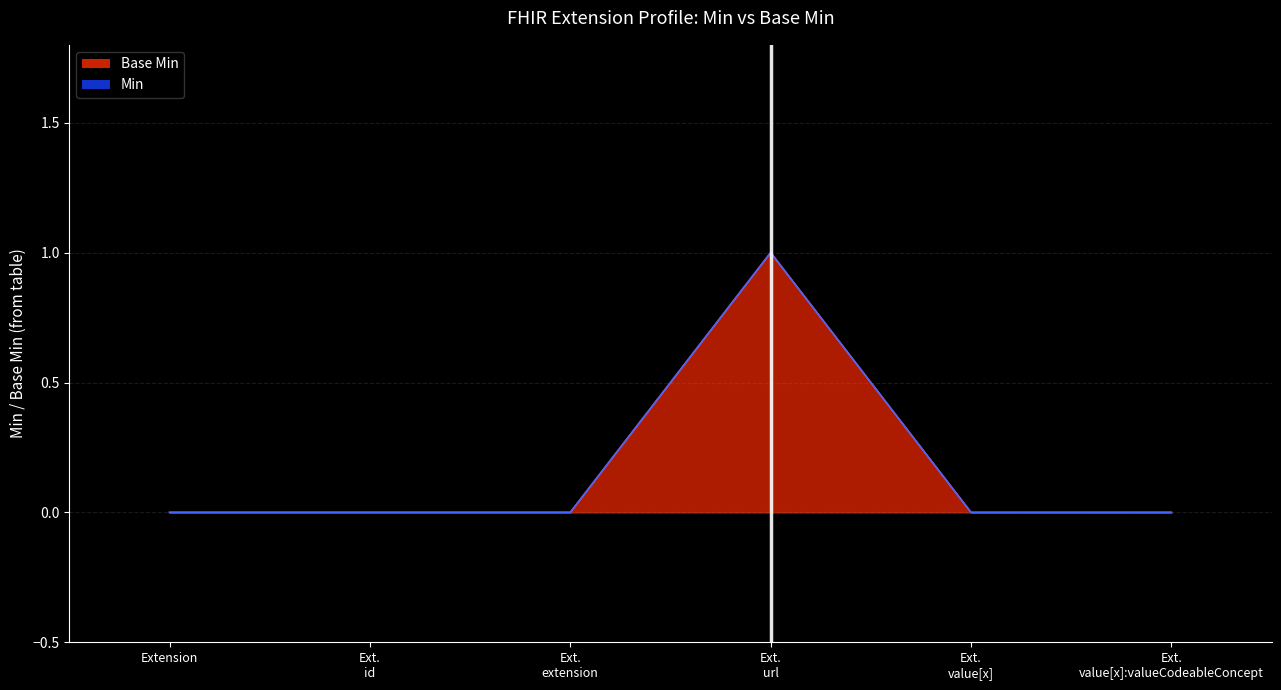

The Min series shows 0 at Ext. value[x]. True or false?

True